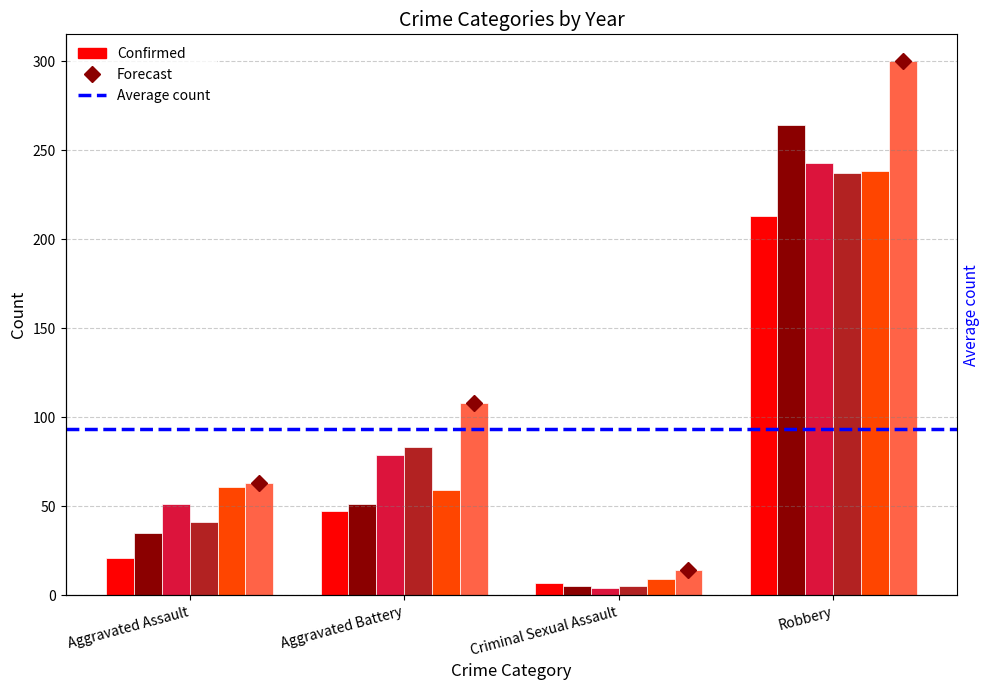

Which category has the highest value across all series?

Robbery